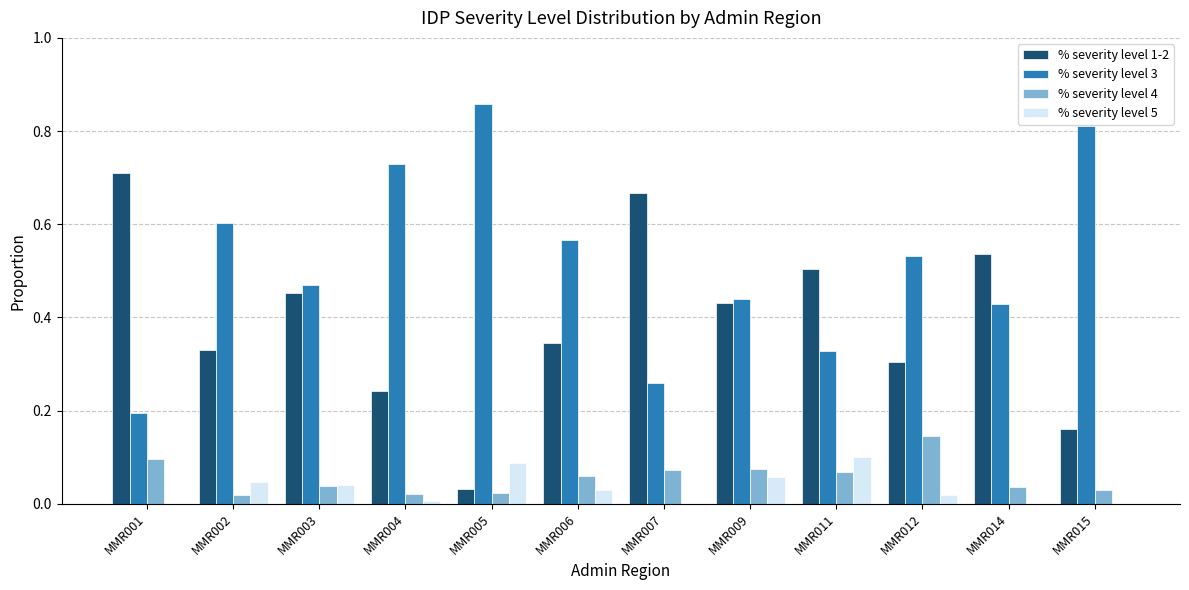

At which category does the chart reach its peak across all series?

MMR005